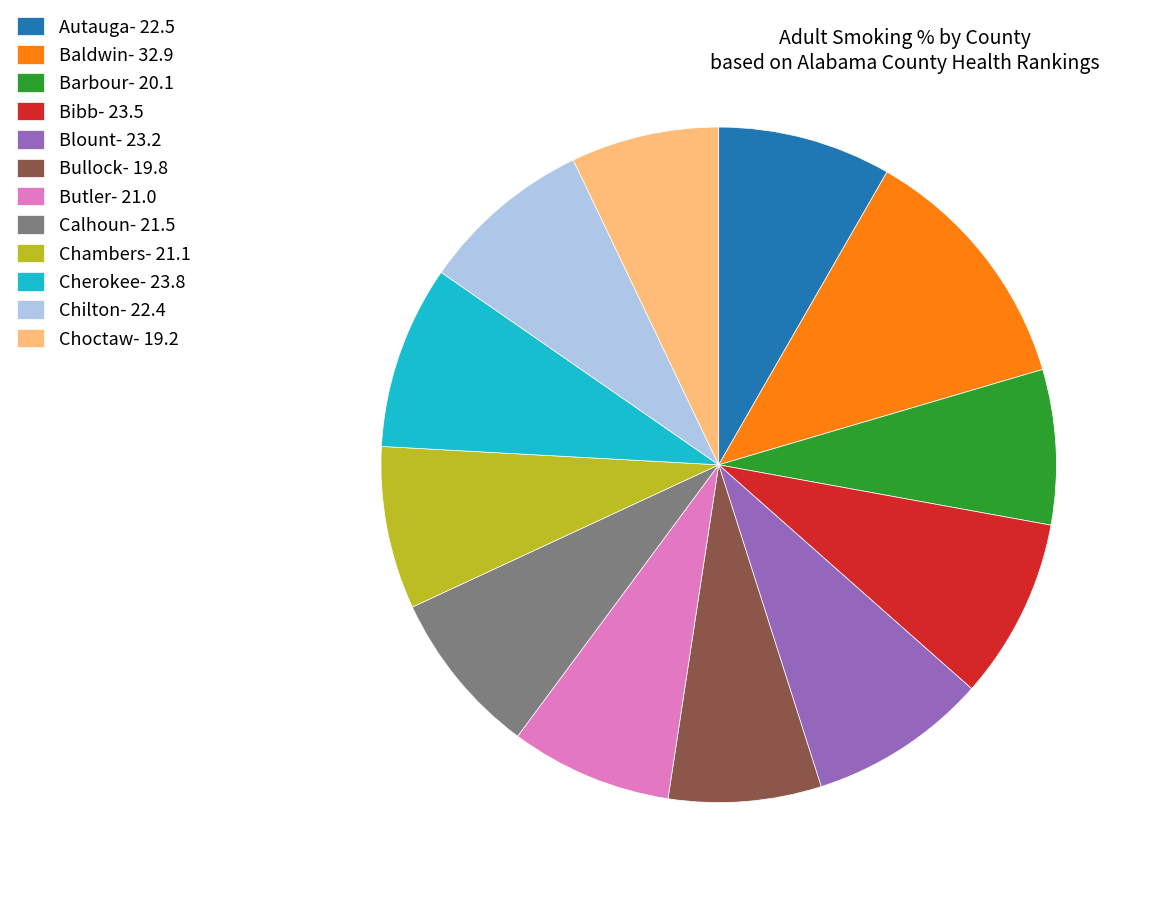

Between Choctaw- 19.2 and Baldwin- 32.9, which is larger?

Baldwin- 32.9